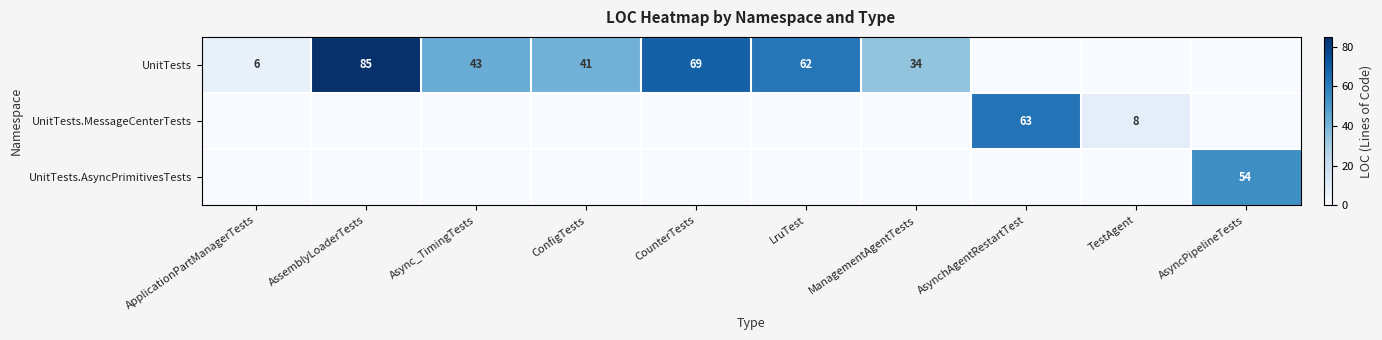

The UnitTests series shows 59 at ManagementAgentTests. True or false?

False